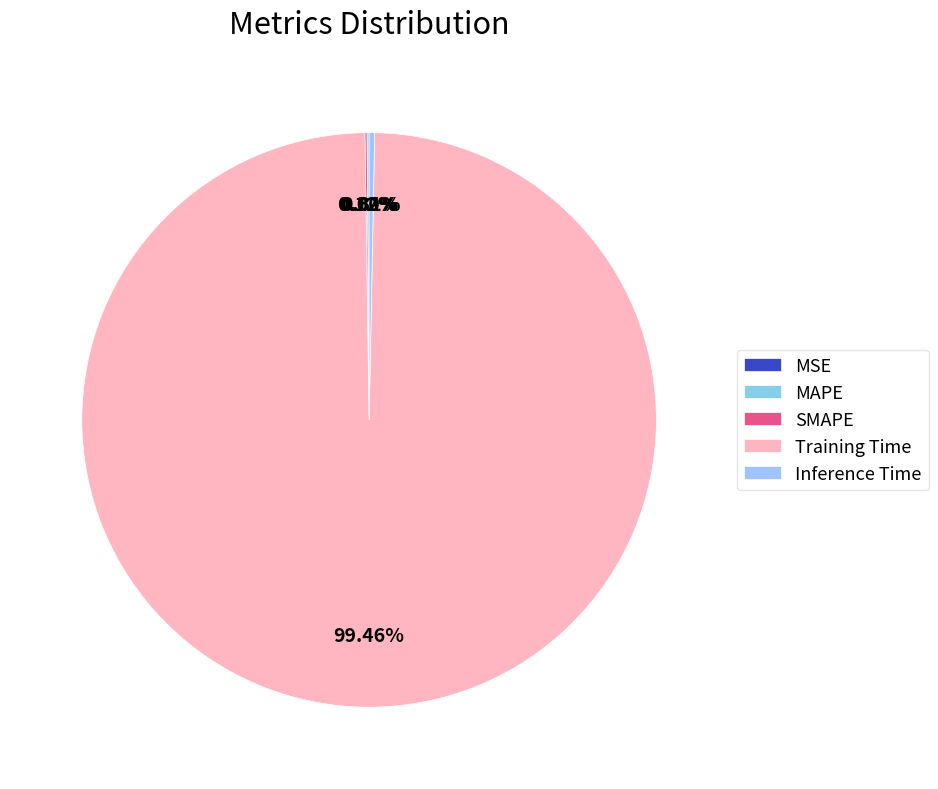

Which category has the biggest portion of the pie?

Training Time